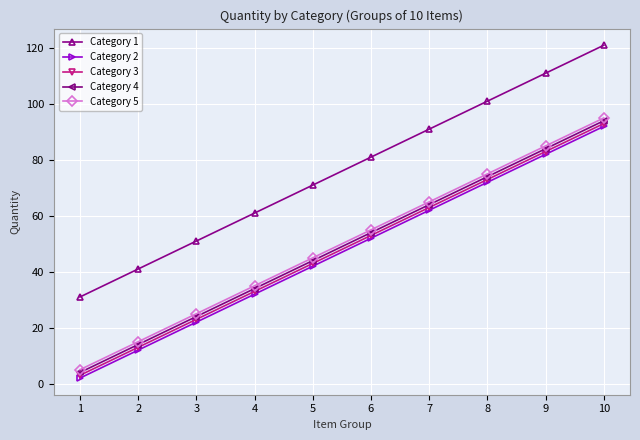

At how many categories does at least one series exceed 21?

10